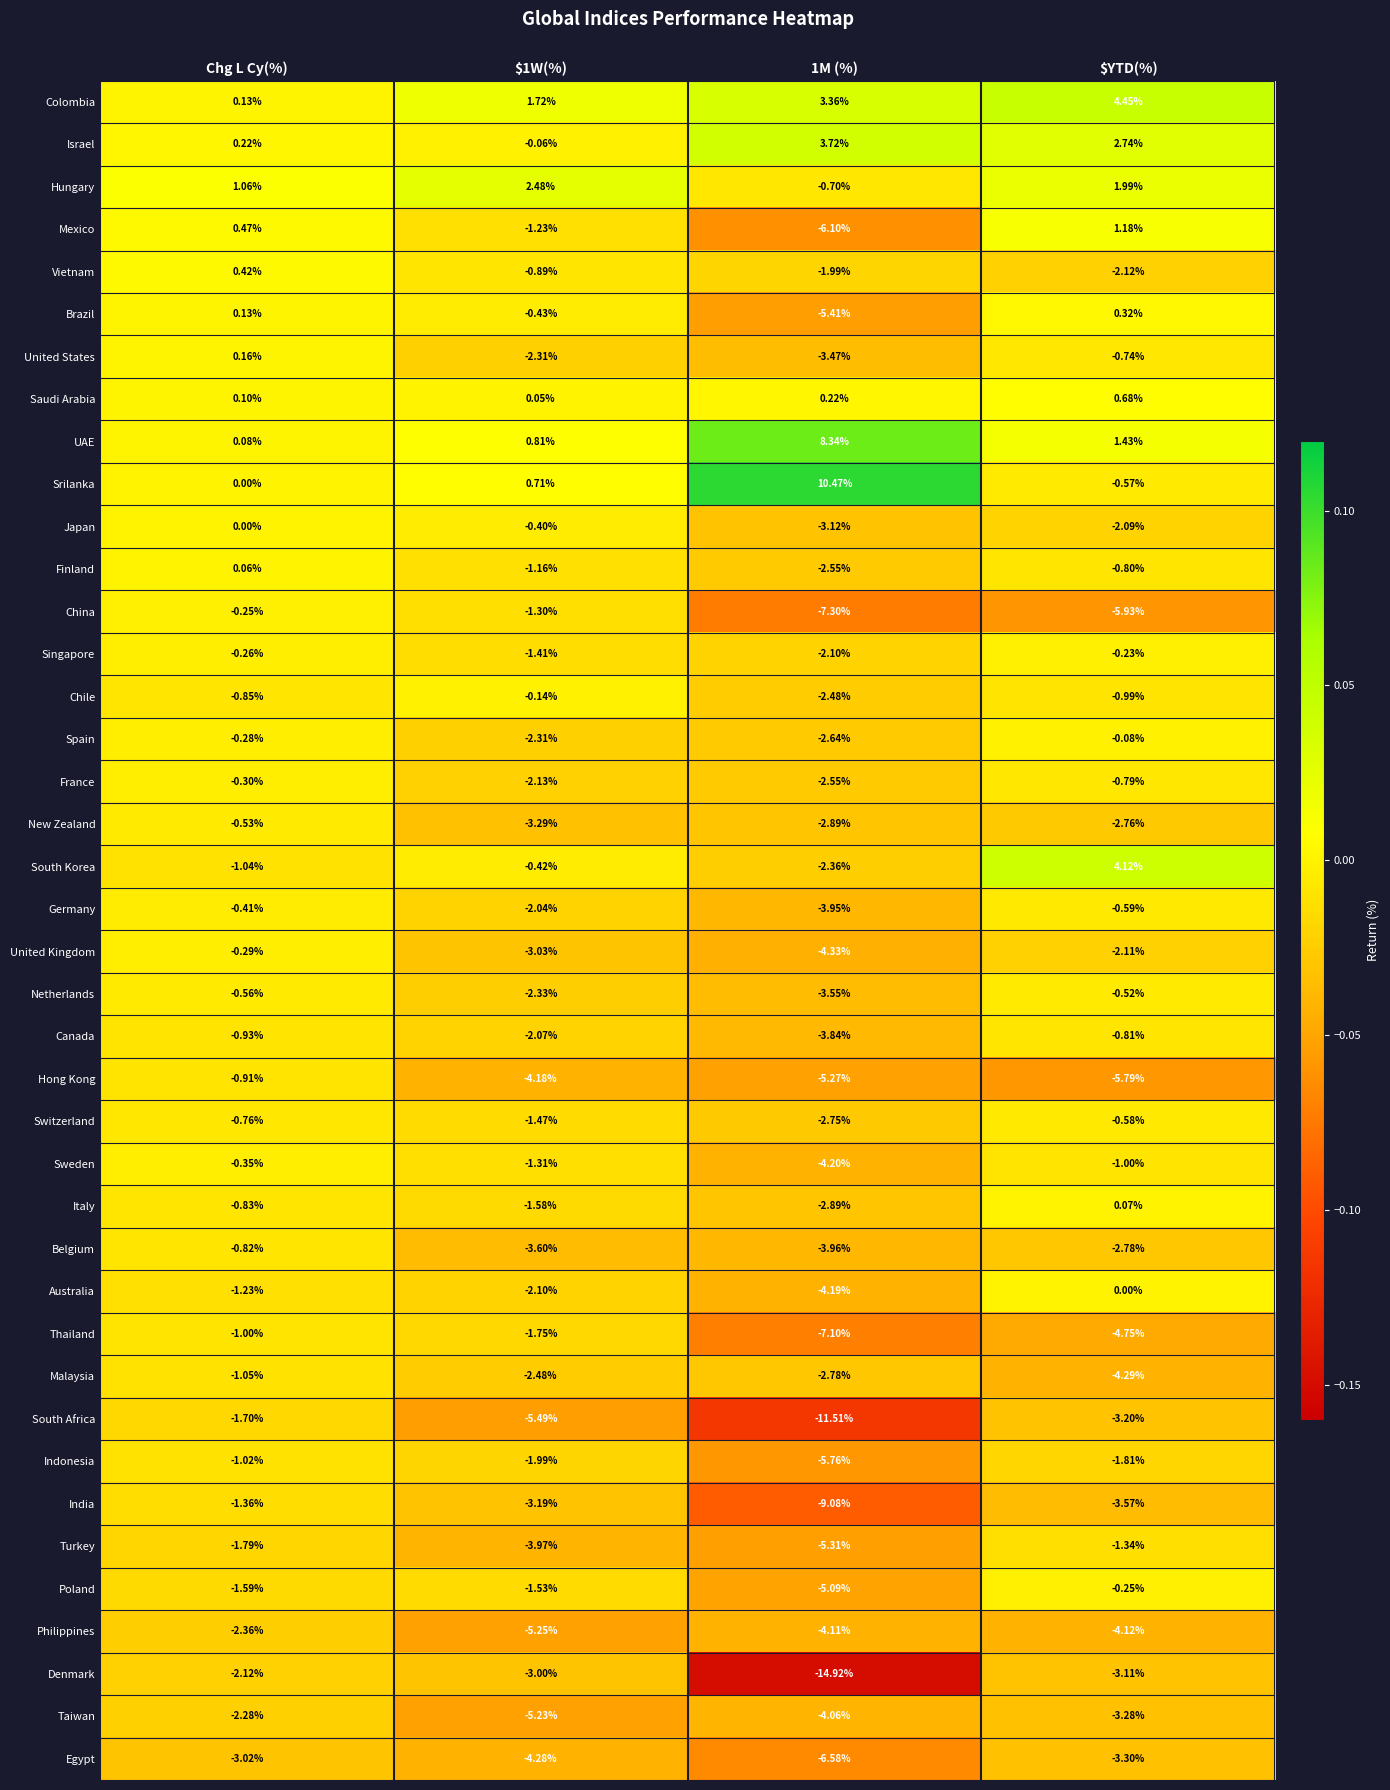

Is the value of Philippines at $YTD(%) greater than the value of Saudi Arabia at 1M (%)?

No